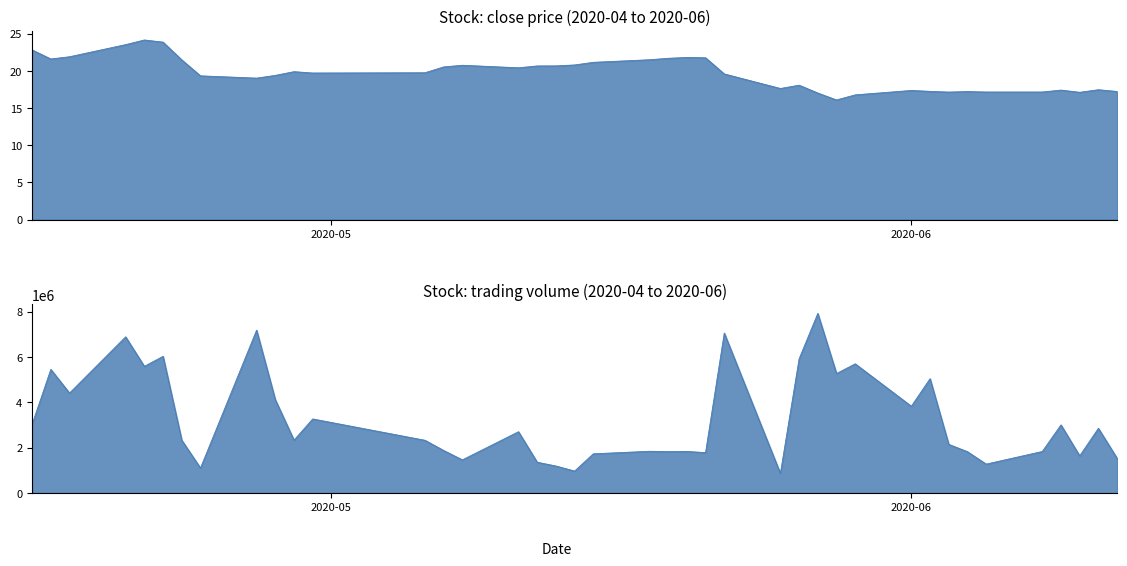

What are all the series names shown in the legend?

close, volume